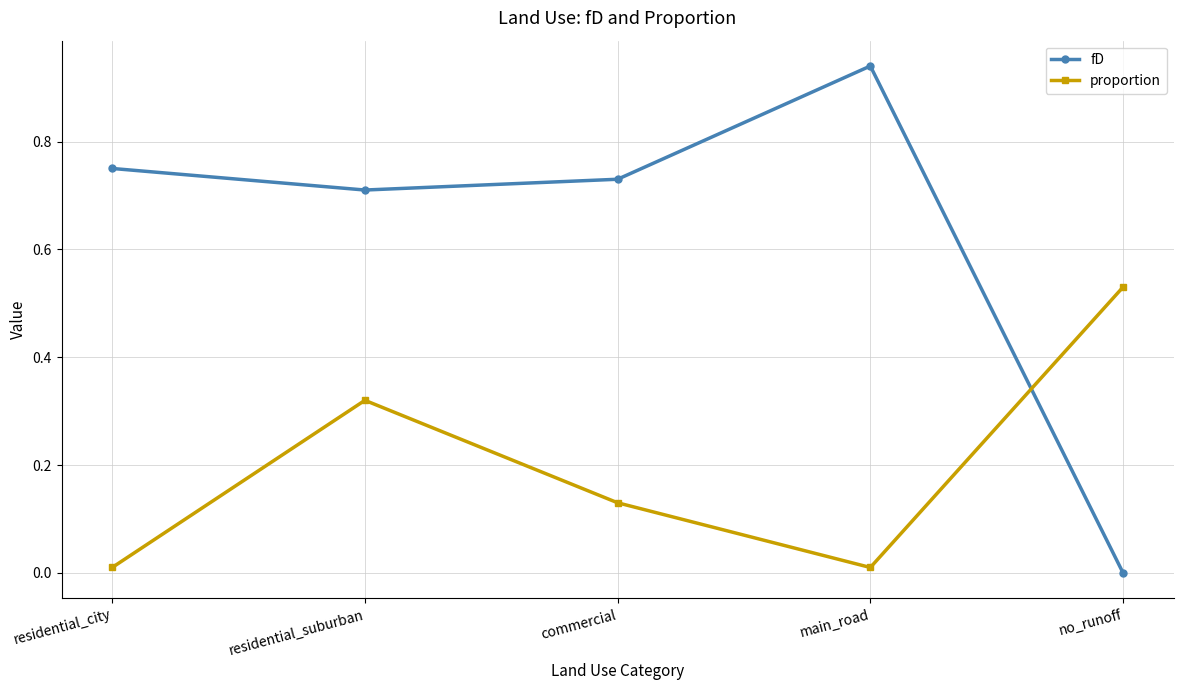

Is it true that fD equals 0.6 at main_road?

False